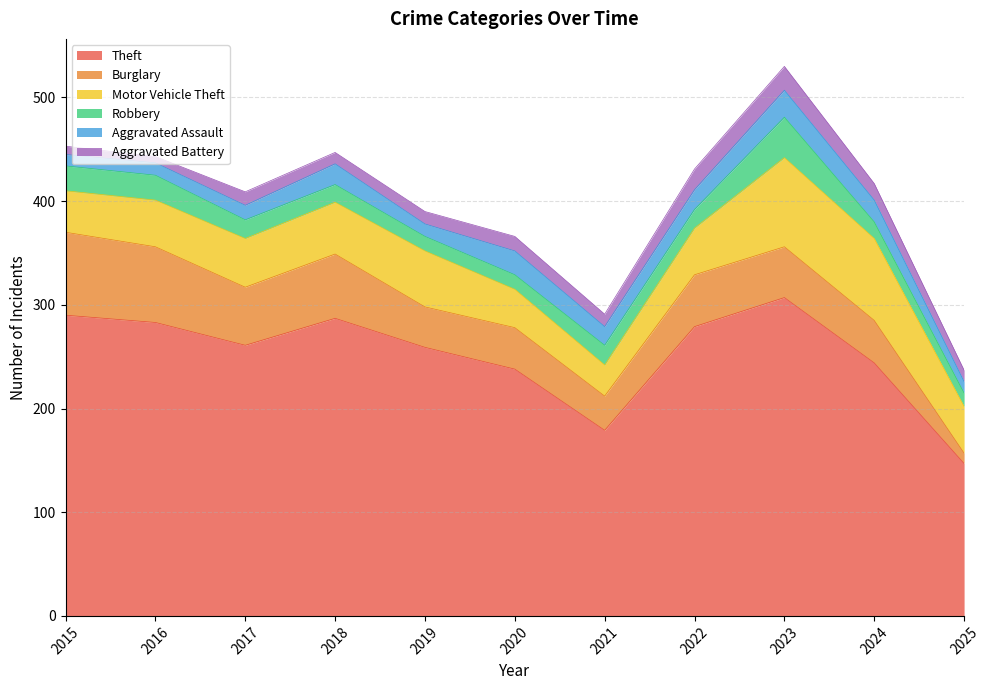

Which has a higher value, 2016 or 2020?

2016